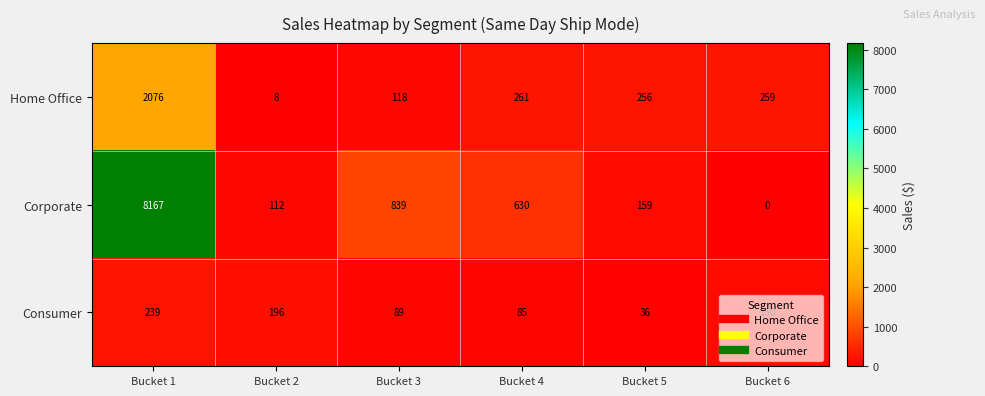

At how many categories does at least one series exceed 559?

3